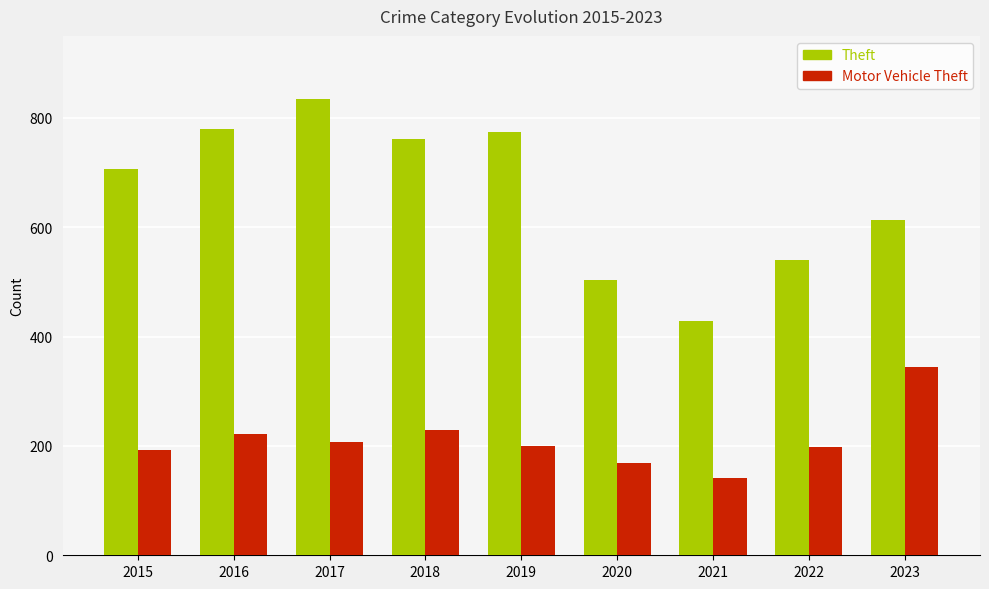

How many groups of bars are there?

9